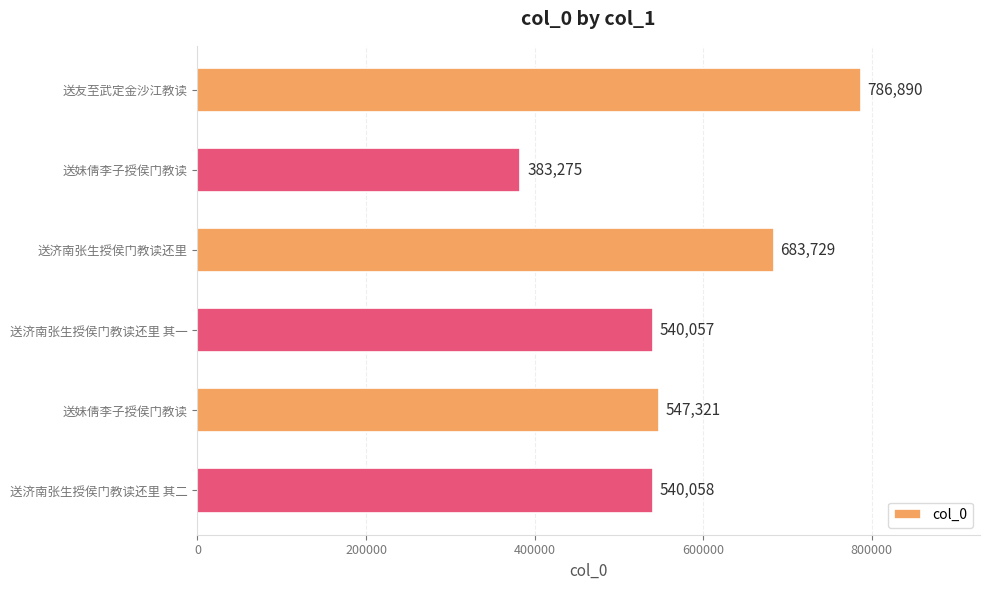

How many bars are there in total?

6